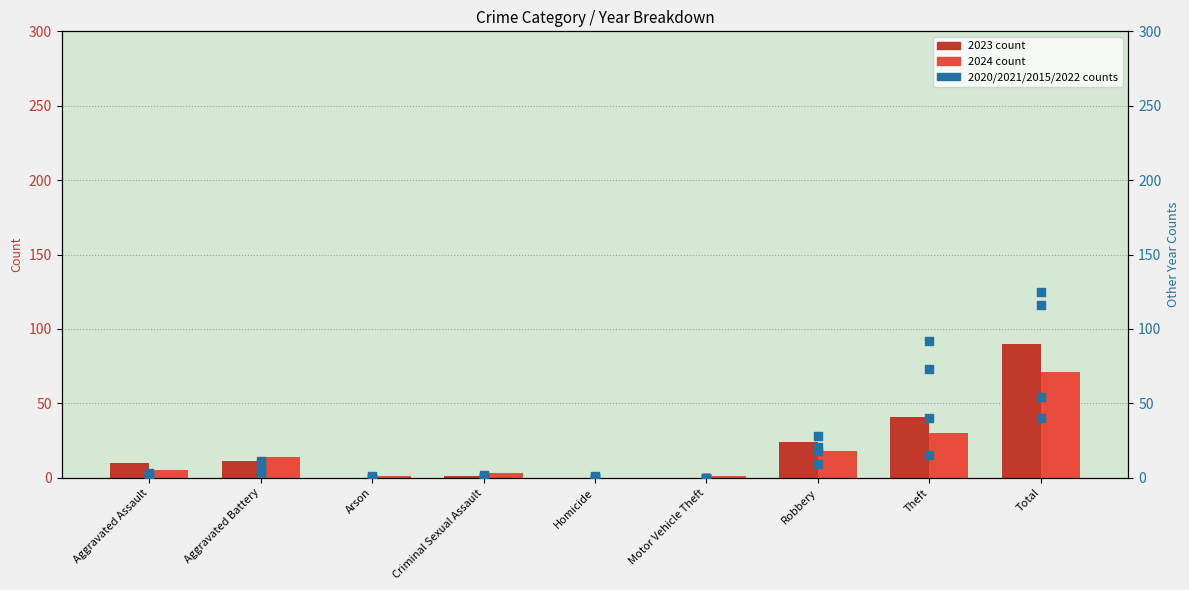

What are all the series names shown in the legend?

2023, 2024, 2020, 2021, 2015, 2022